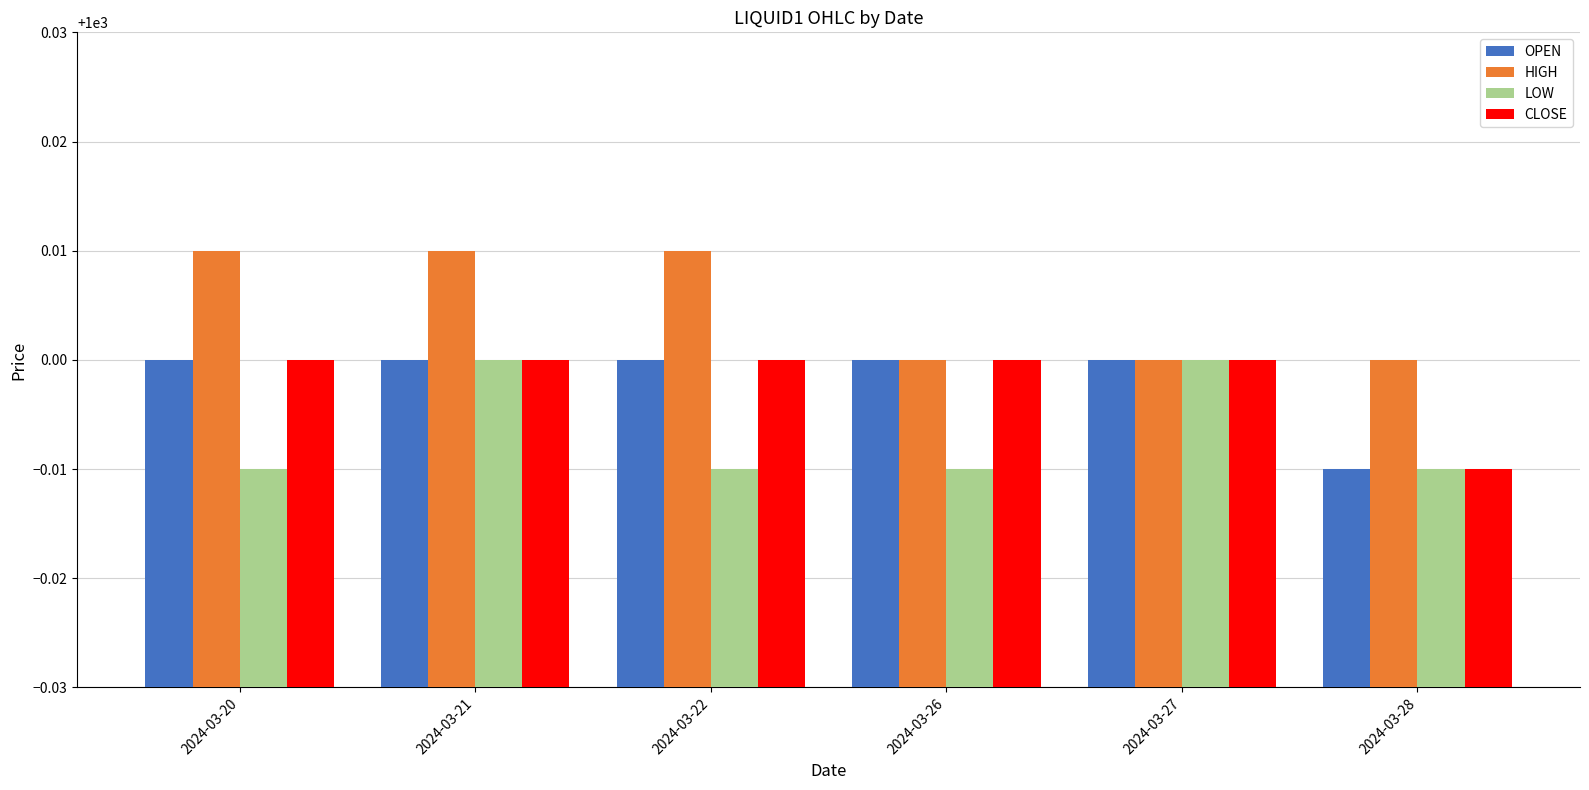

Between 2024-03-20 and 2024-03-26, which series saw the biggest shift?

HIGH